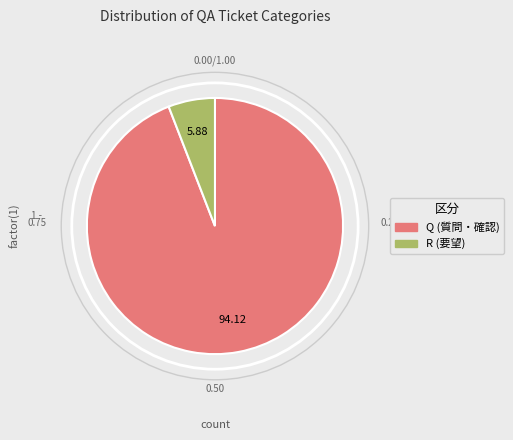

How many segments does this pie chart have?

2